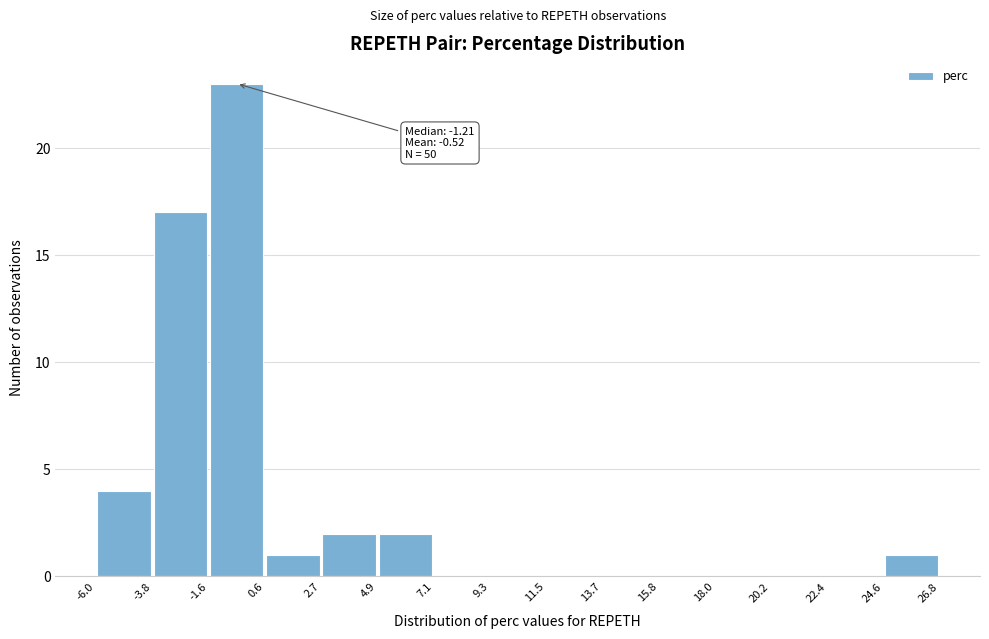

Over which range of the x-axis is the bar tallest?

-1.6 to 0.6